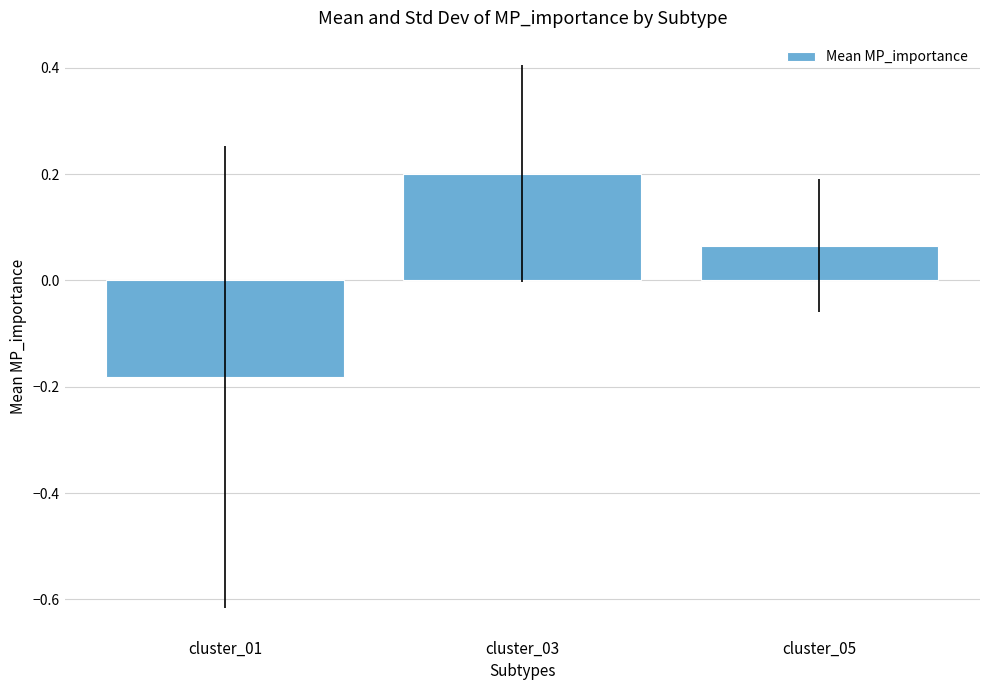

At which category does the chart reach its peak across all series?

cluster_03